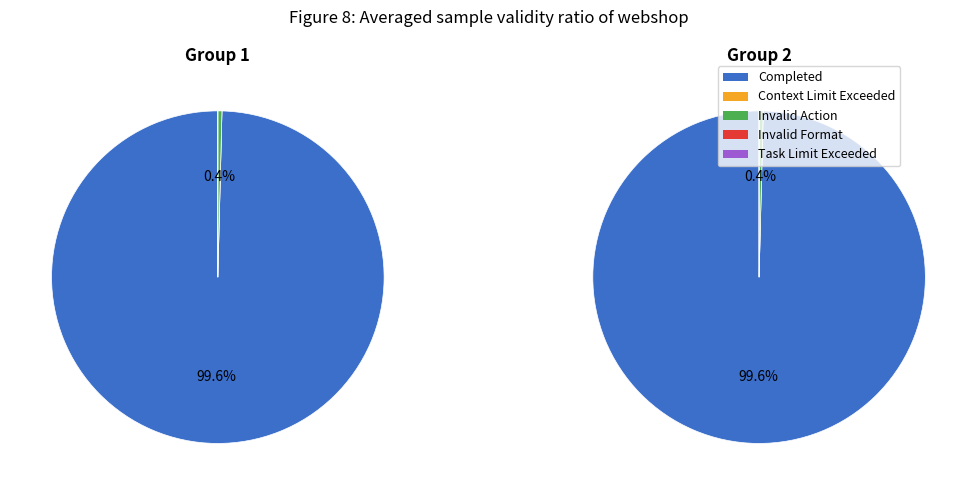

The 2 slice represents 32% of the pie. True or false?

False